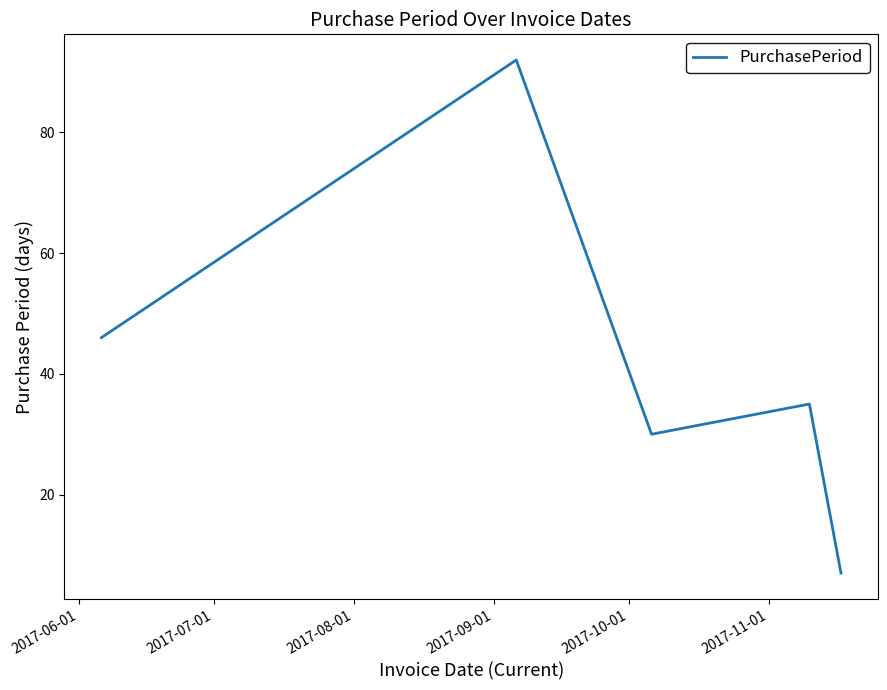

What is the average value?

42